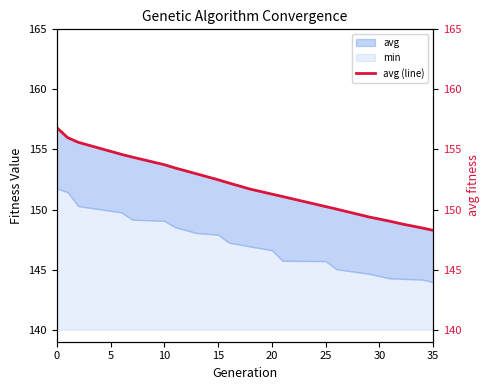

What is the minimum value for min?

4.0